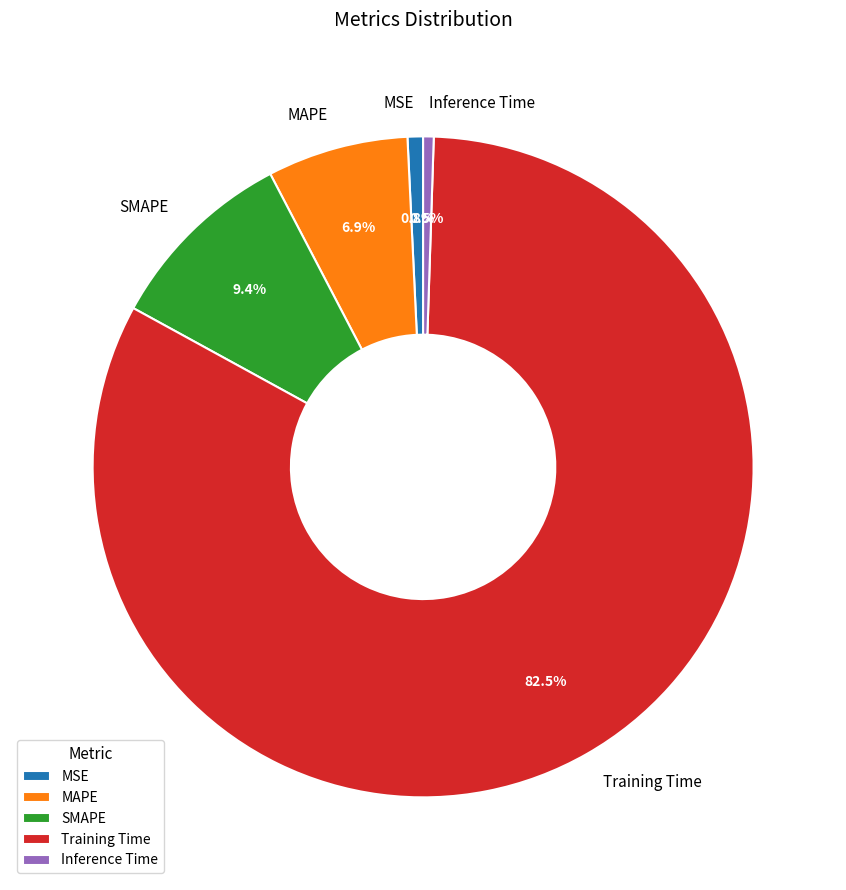

To the nearest percent, what is the combined percentage of MSE and Inference Time?

1%